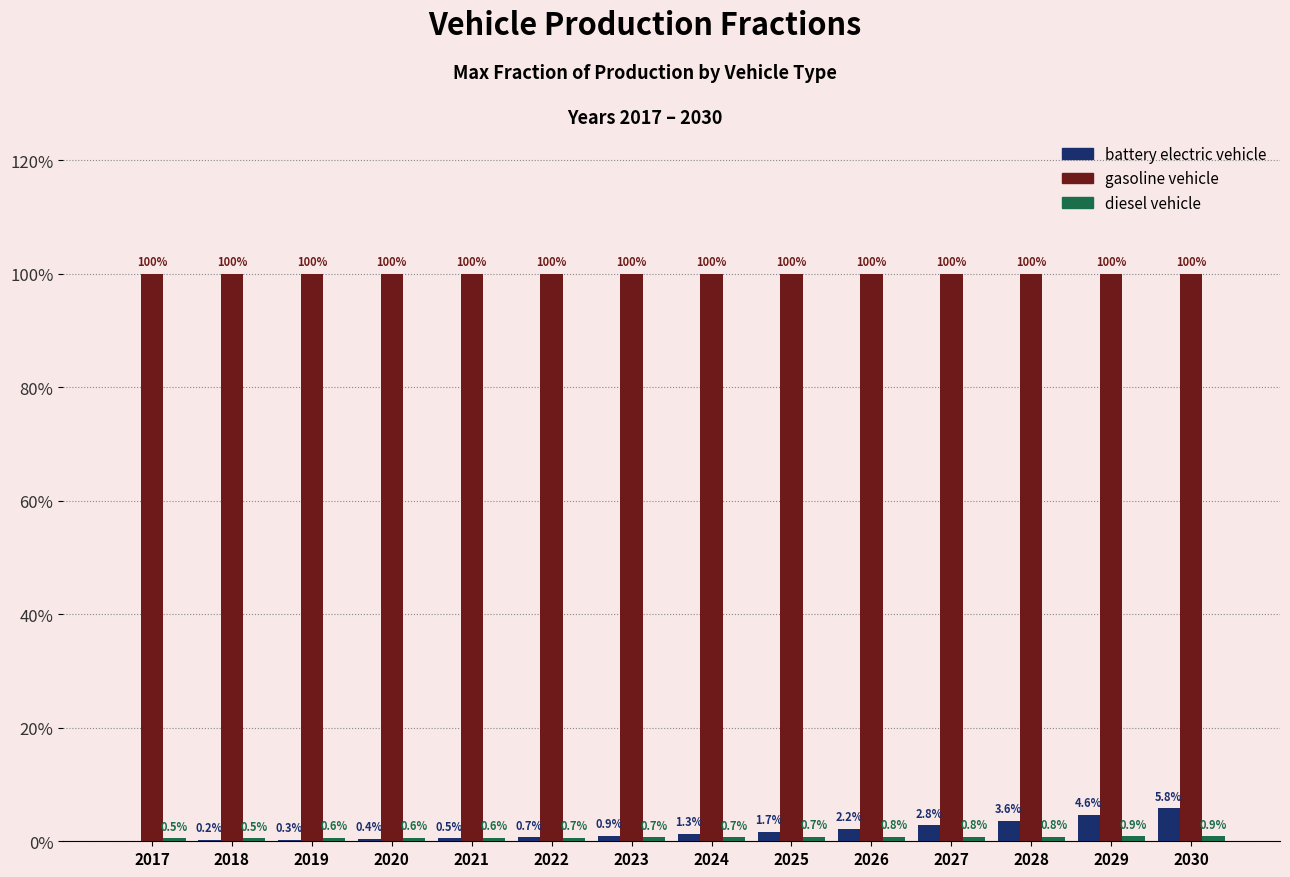

True or false: gasoline vehicle has a value of 1.0 at 2027.

True